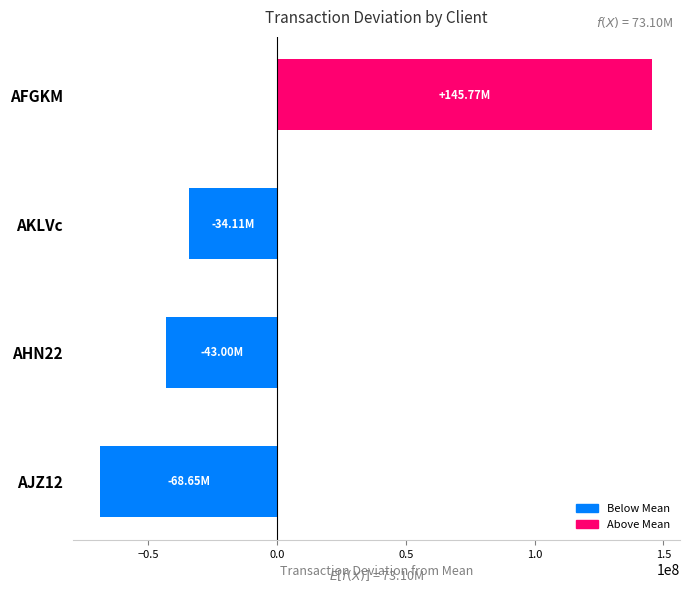

List the labels in order of value, smallest first.

AJZ12, AHN22, AKLVc, AFGKM